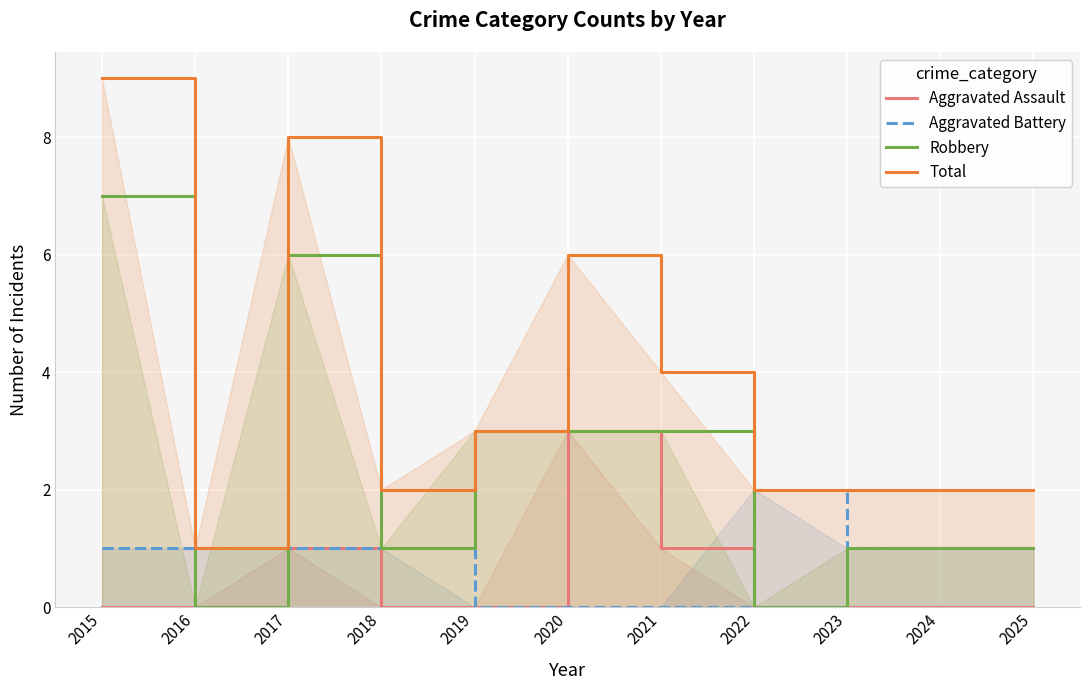

What is the spread (max minus min) of values at 2024?

2